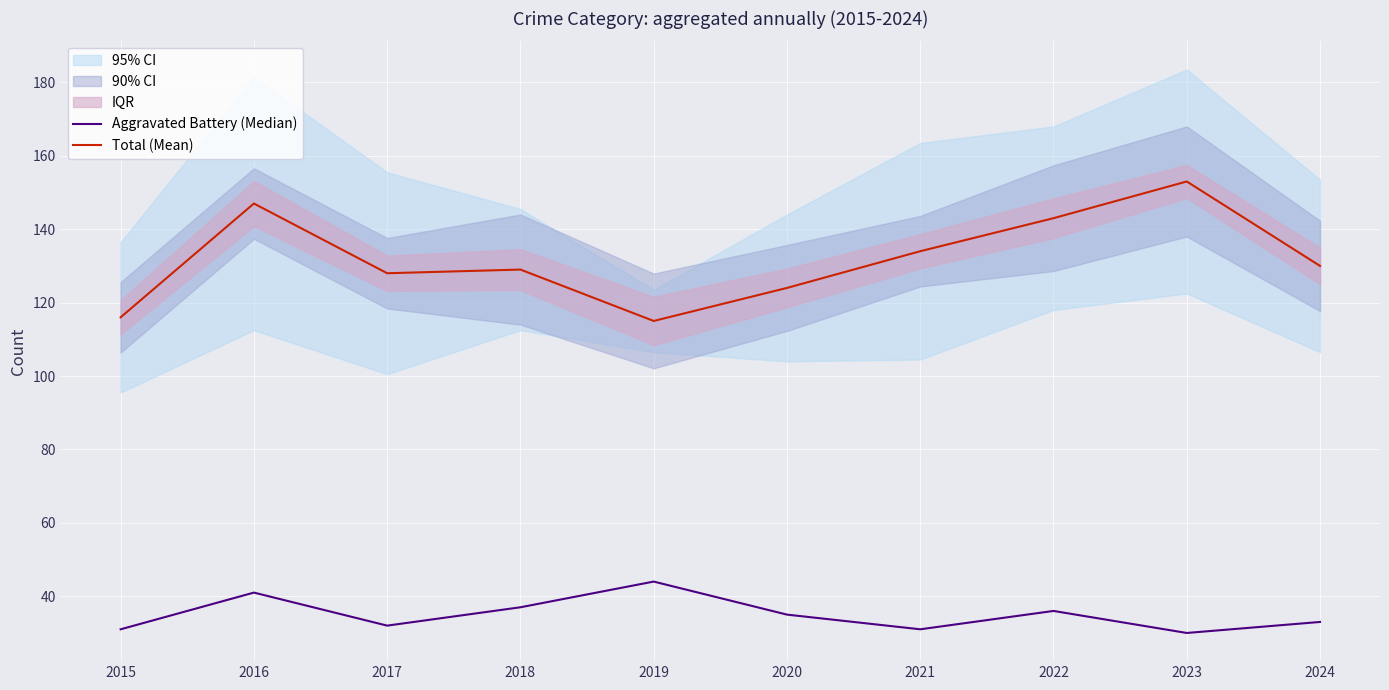

How many interior local valleys does the Total (Mean) series have?

2